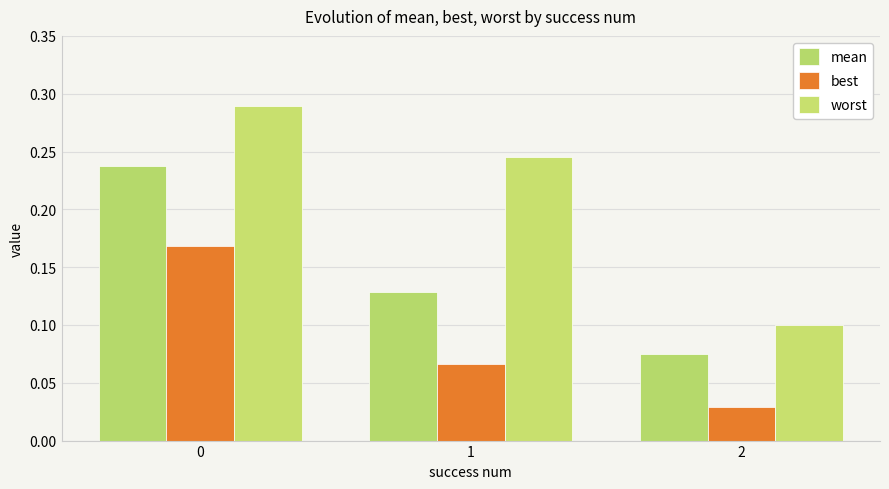

Count the number of data series in this chart.

3